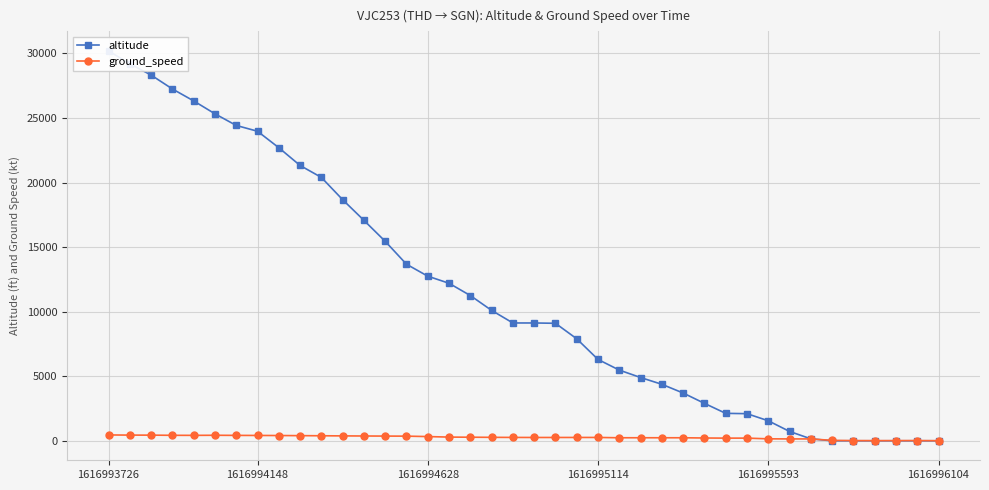

What is the difference between the second highest and minimum values in the ground_speed series?

433